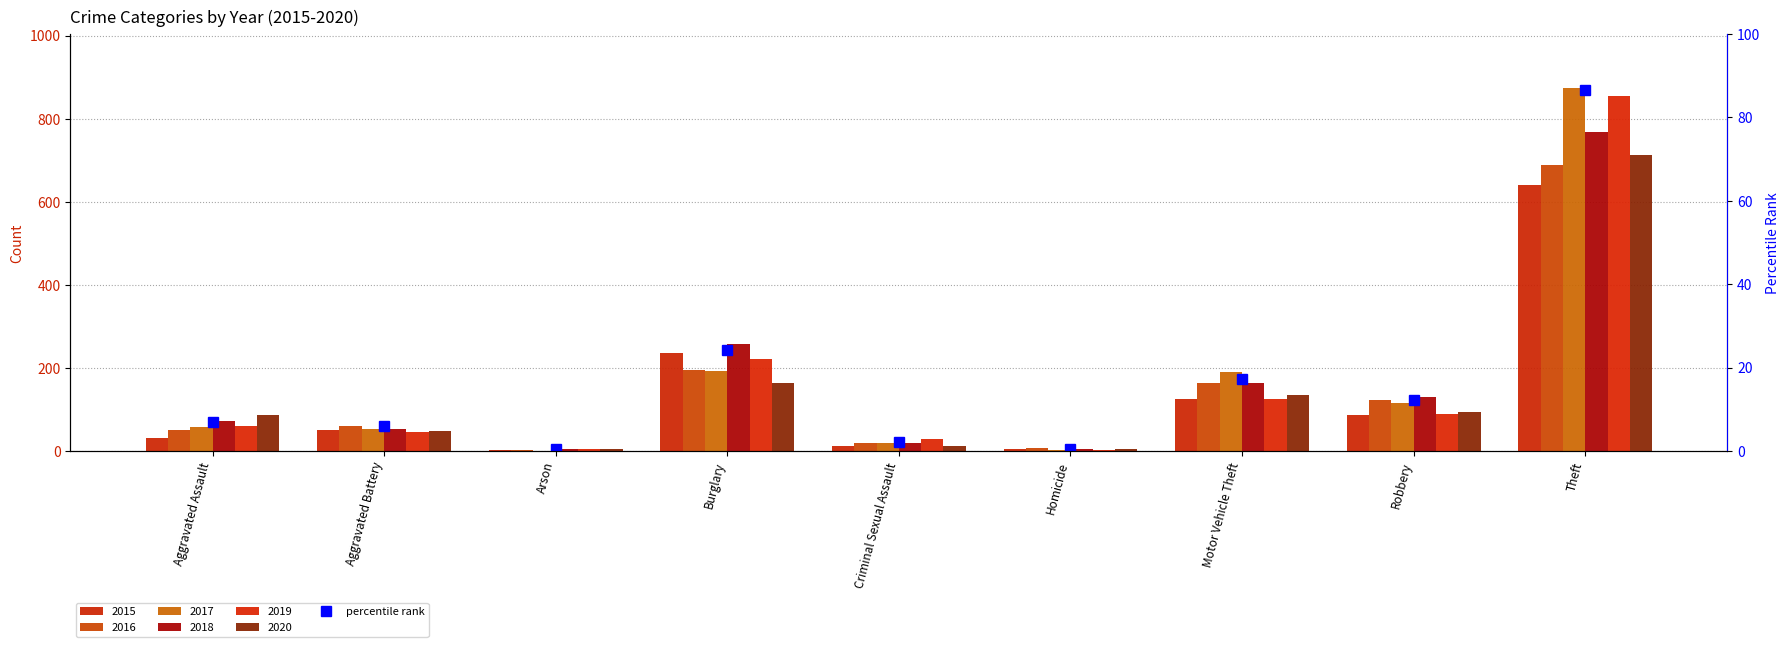

What is the total value across all series at Theft?

4538